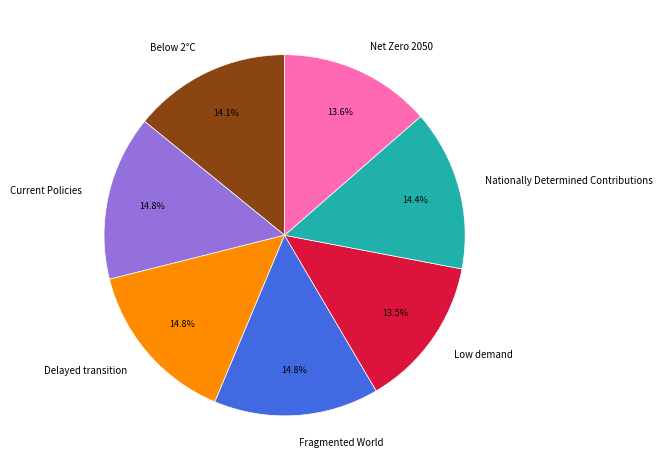

To the nearest percent, what is the average slice percentage?

14%